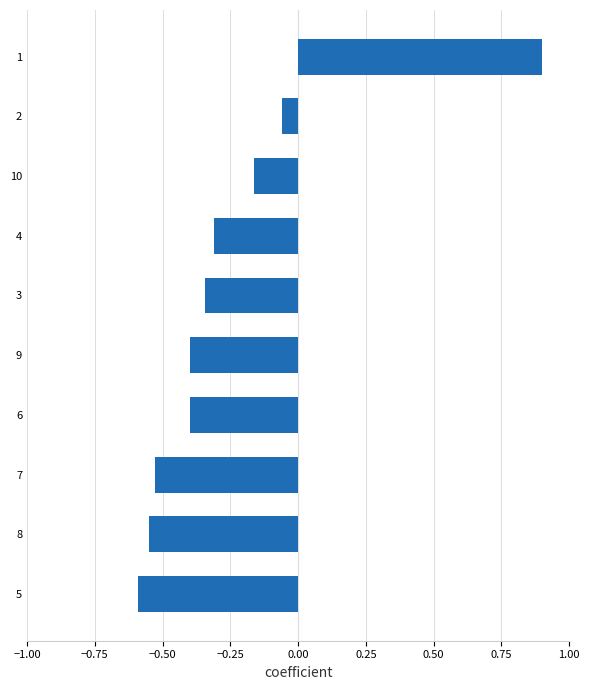

Which category has the highest value across all series?

1